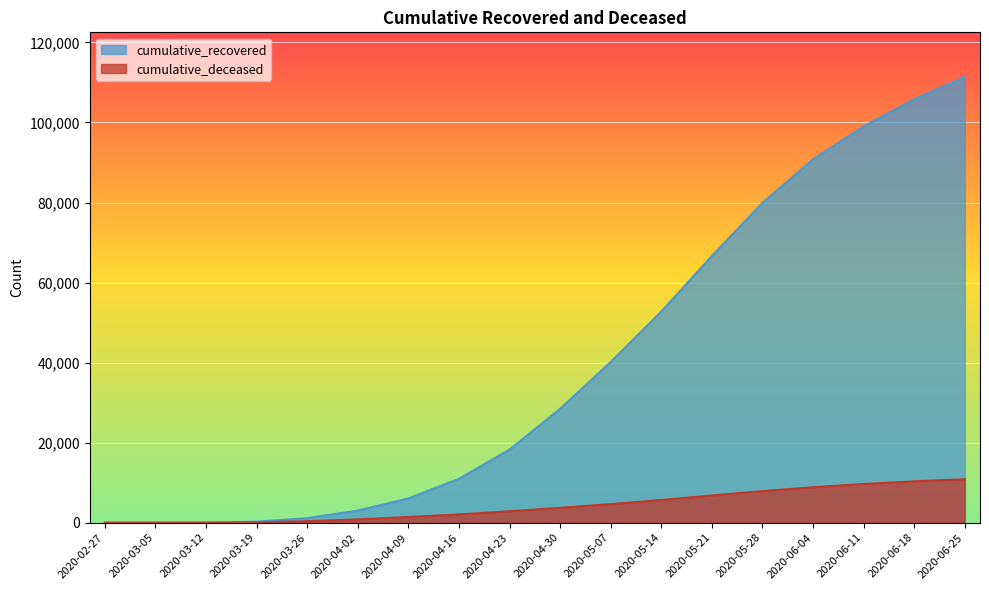

Reading left to right, transcribe all the data shown in this chart.

cumulative_recovered: 3	9	40	258	1154	3034	6072	10950	18278	28470	40164	52767	66655	79914	90818	99023	105818	111378
cumulative_deceased: 0	0	6	82	384	839	1434	2074	2862	3717	4643	5692	6820	7894	8872	9677	10341	10869